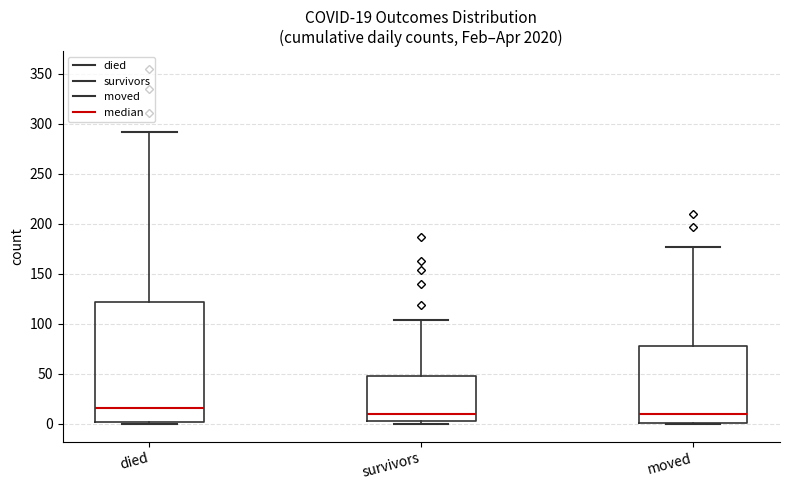

Which box is the tallest, from its lower edge to its upper edge?

died